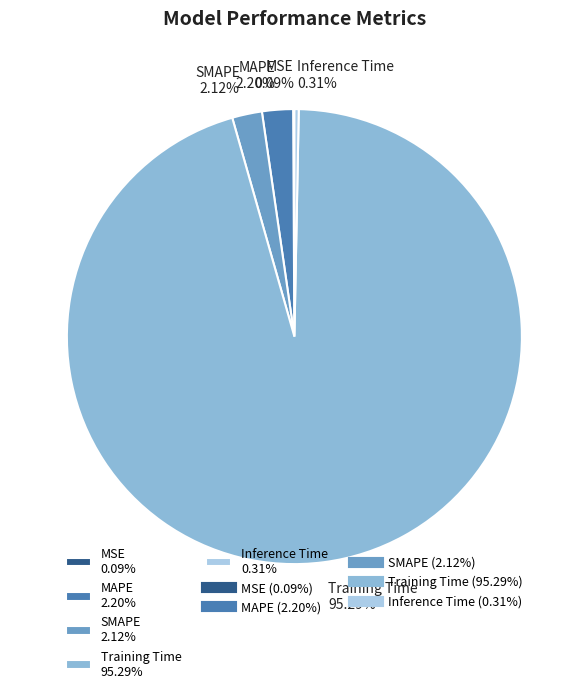

Does Inference Time 0.31% represent more than half of the total?

No